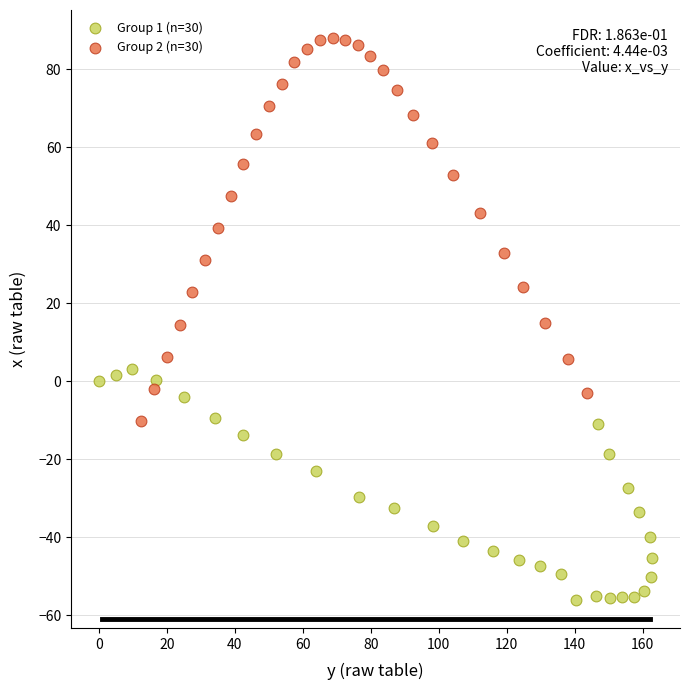

Which series has the largest Y range (max minus min)?

Group 2 (n=30)